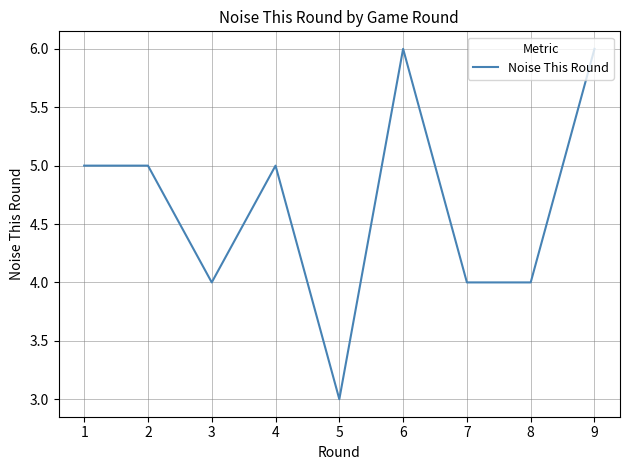

What is the difference between the maximum and minimum values?

3